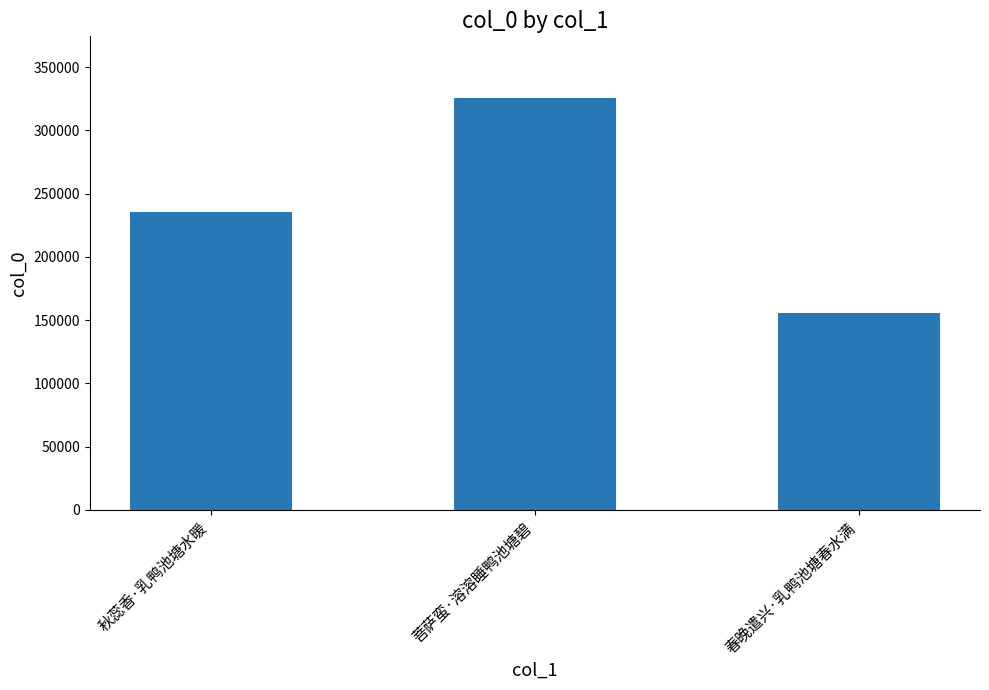

What is the average value?

238912